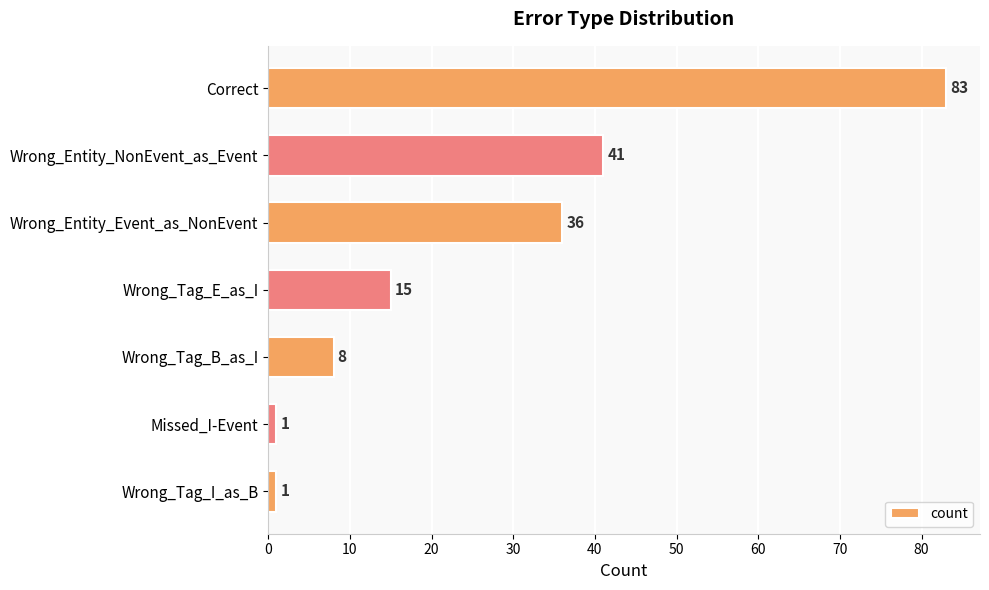

At which label is the value closest to 42?

Wrong_Entity_NonEvent_as_Event